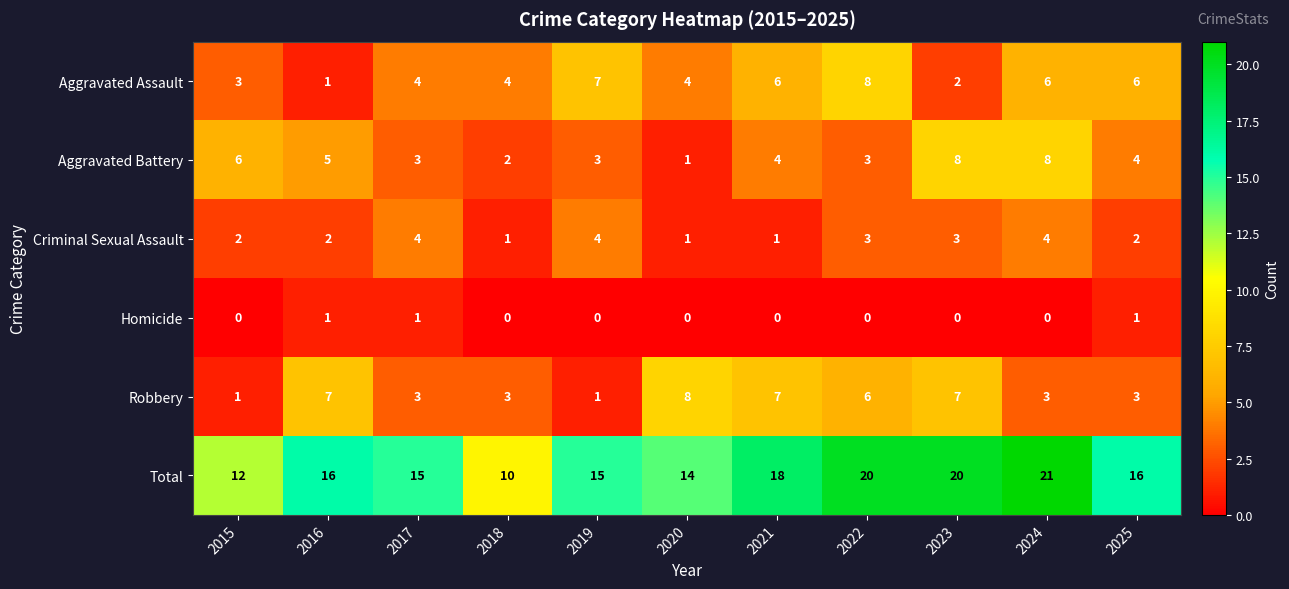

What is the approximate value of Total at 2021, to the nearest 5?

20